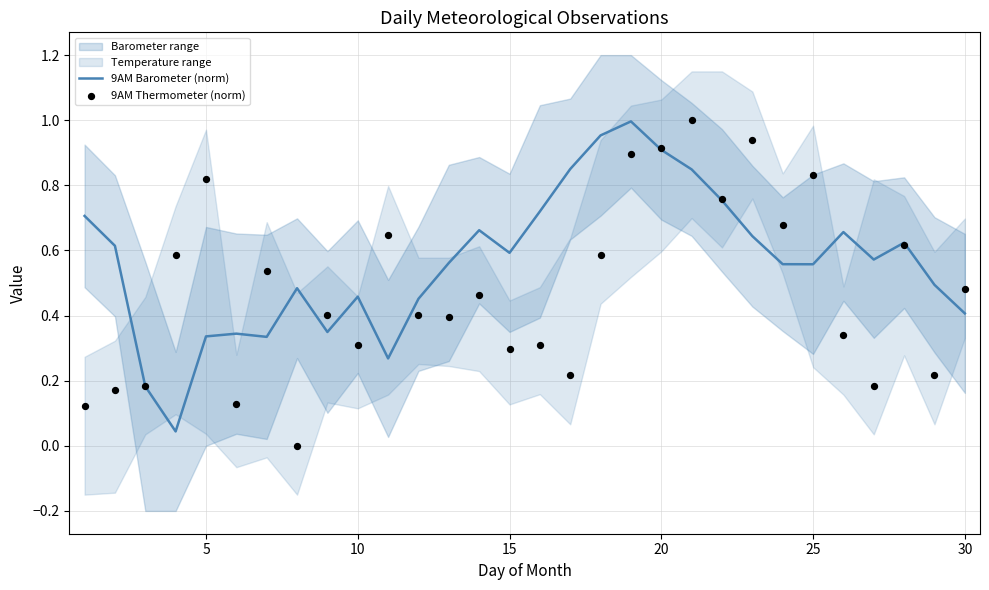

At how many categories does at least one series exceed 0?

30